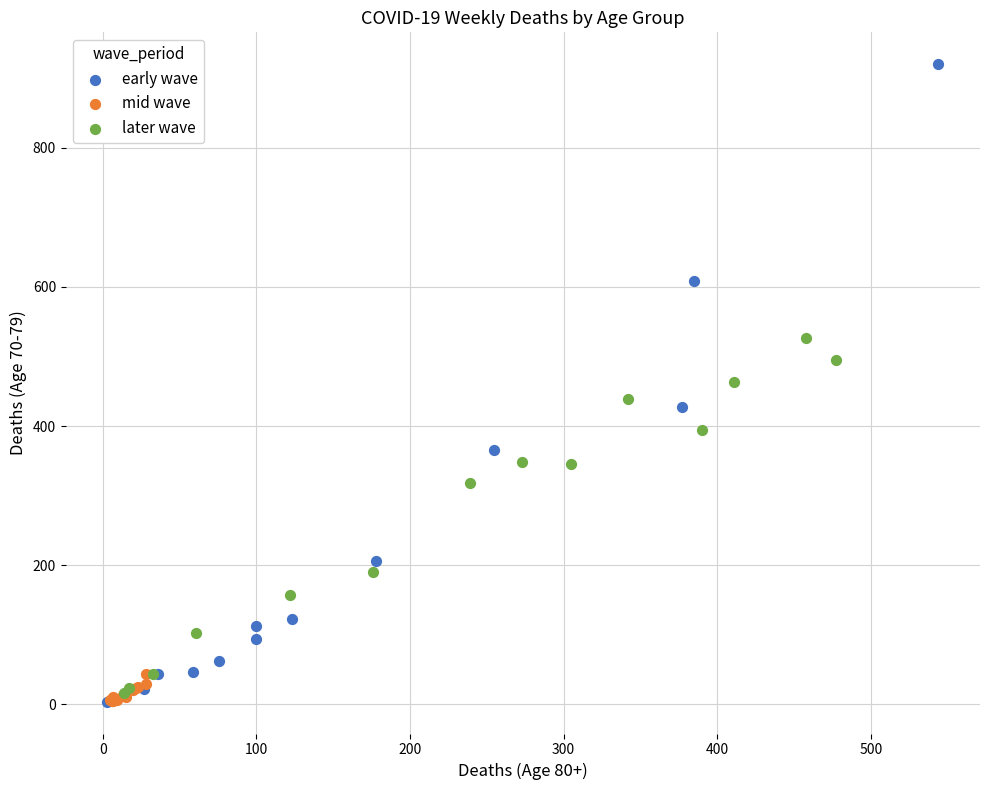

Which series reaches the maximum Y coordinate?

early wave